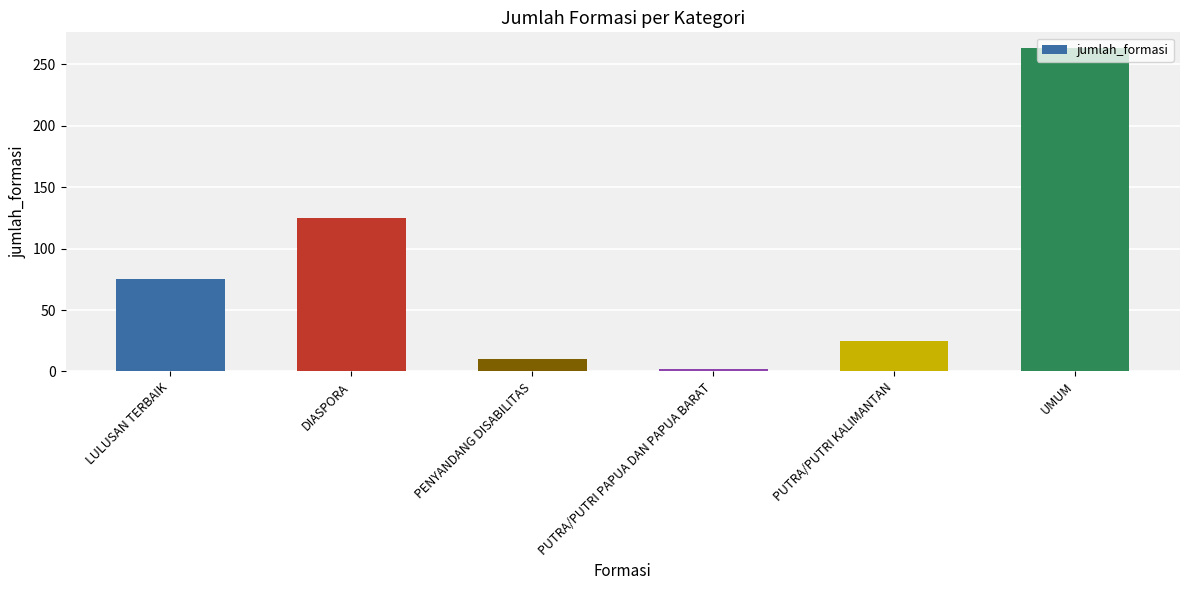

What is the difference between the maximum and minimum values?

261